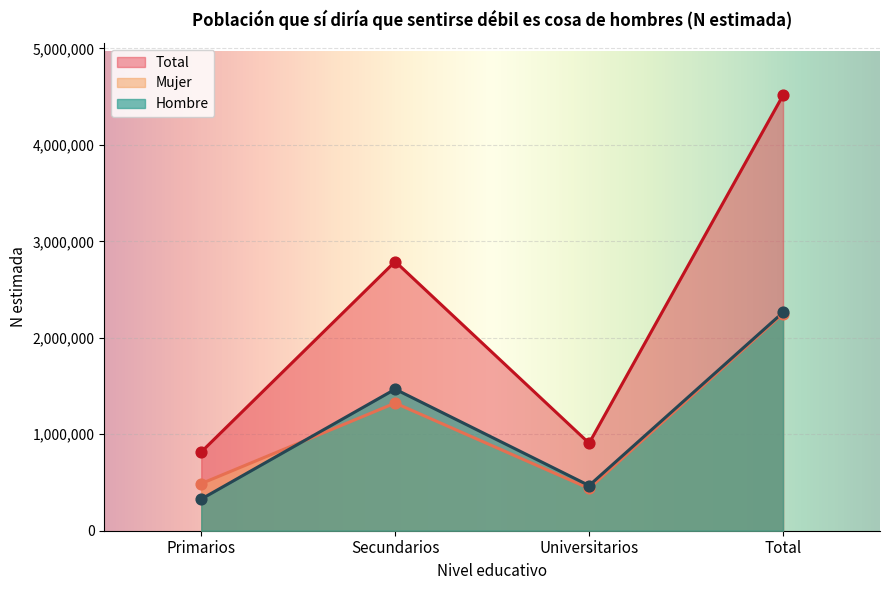

Is the value of Total at Primarios greater than the value of Hombre at Universitarios?

Yes